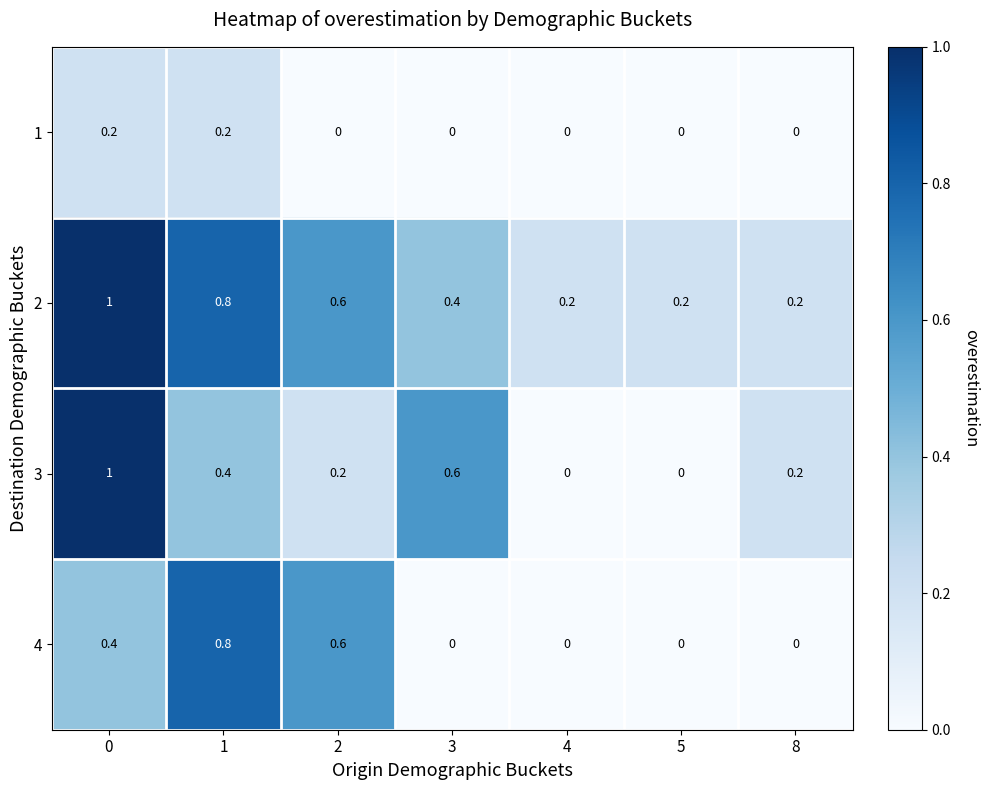

The value of 3 at 4 is -0.6. True or false?

False